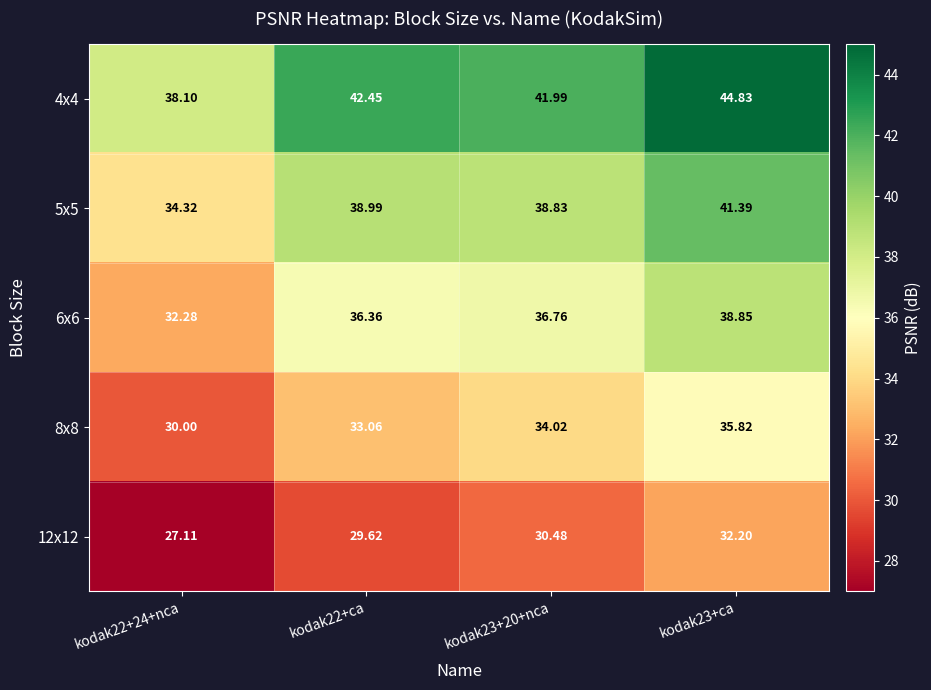

What is the spread (max minus min) of values at kodak23+20+nca?

11.5